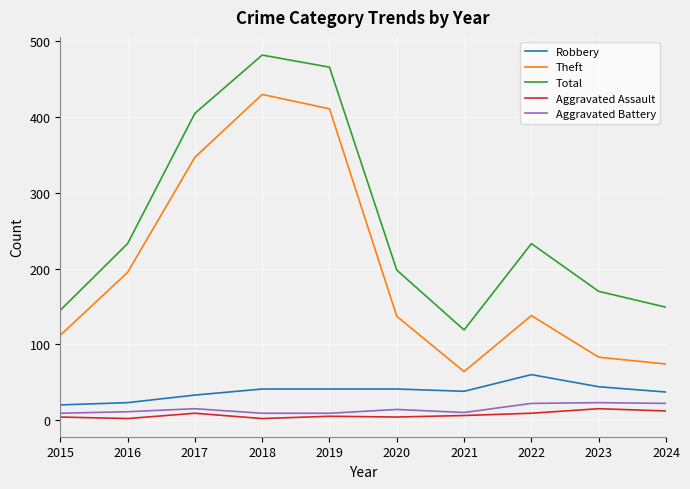

What is the difference between the maximum and minimum values in the Theft series?

366